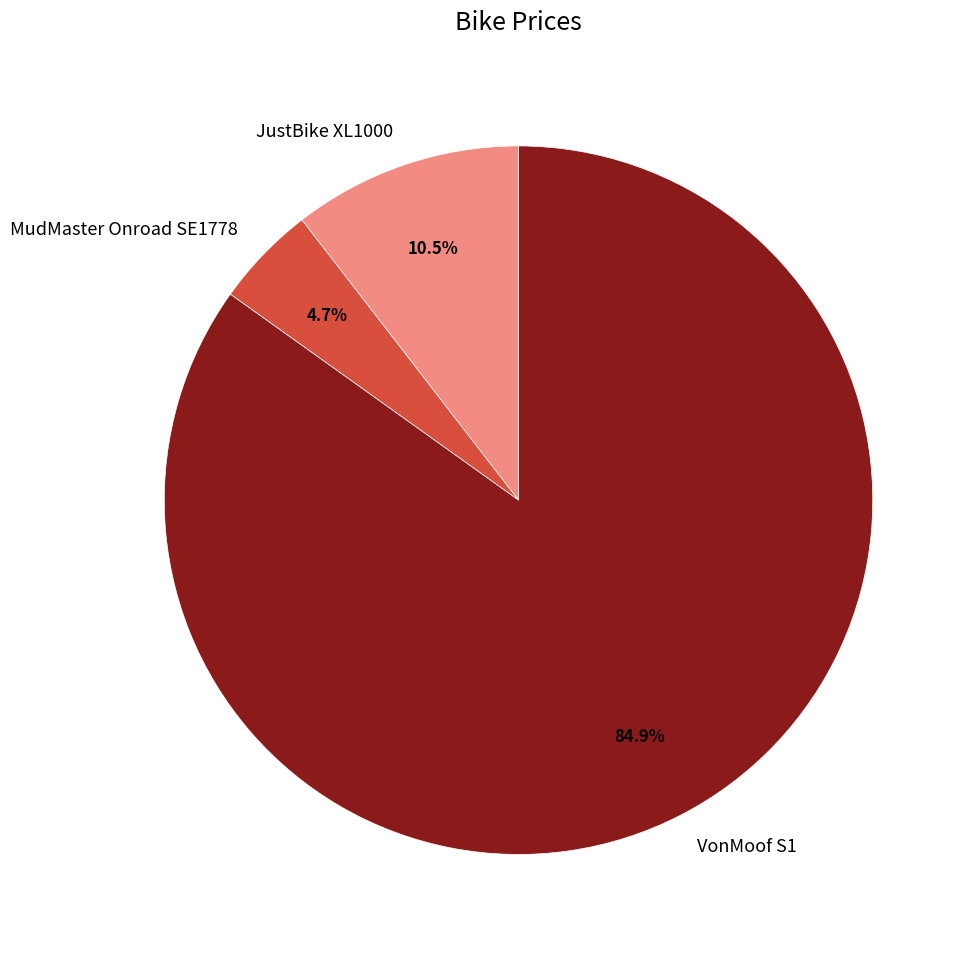

Do MudMaster Onroad SE1778 and VonMoof S1 together represent more than half of the pie?

Yes